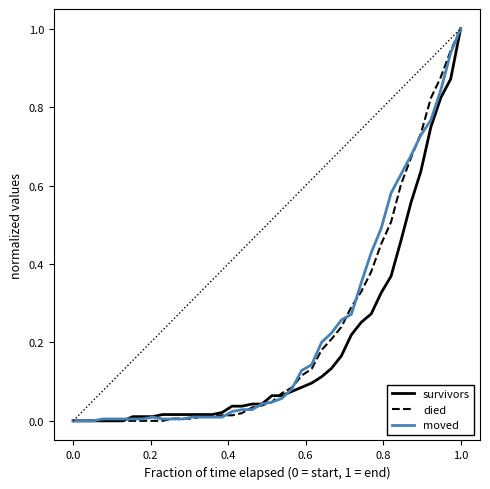

What are all the series names shown in the legend?

survivors, died, moved